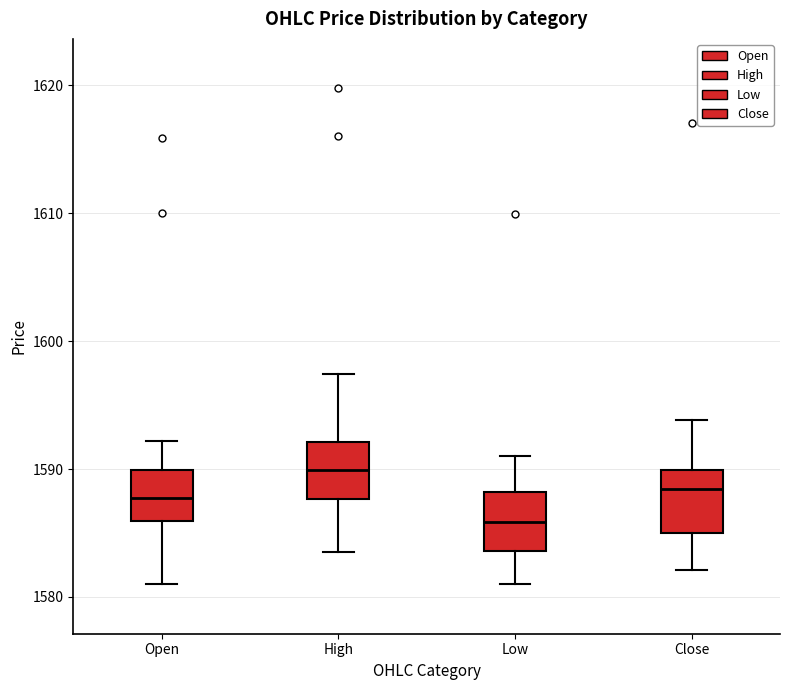

Where does the lower whisker of the box for Low end on the y-axis? The values are not printed on the chart, so give them approximately, as read against the axis.

1581